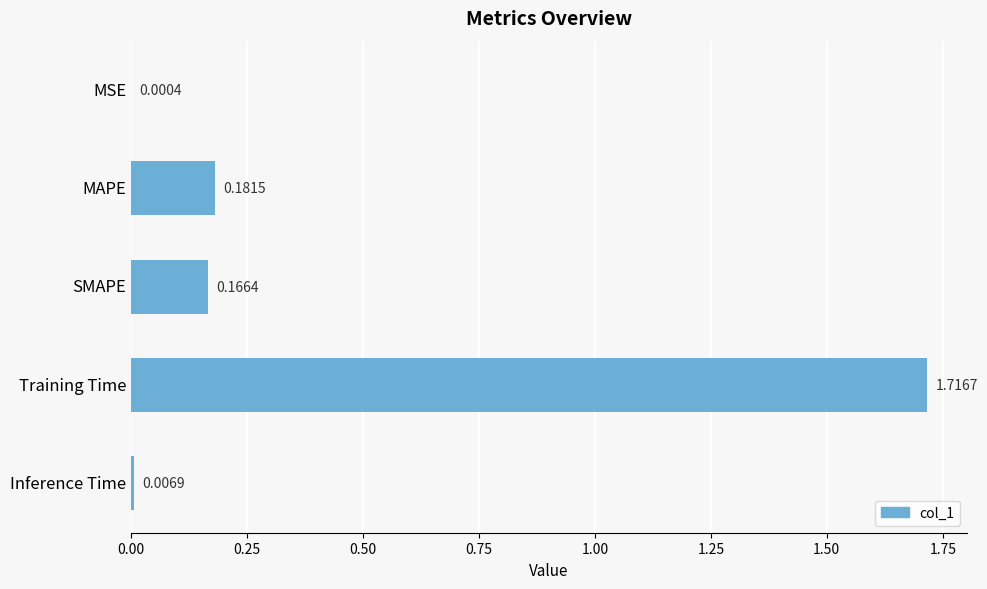

At which label is the value closest to 0?

MSE